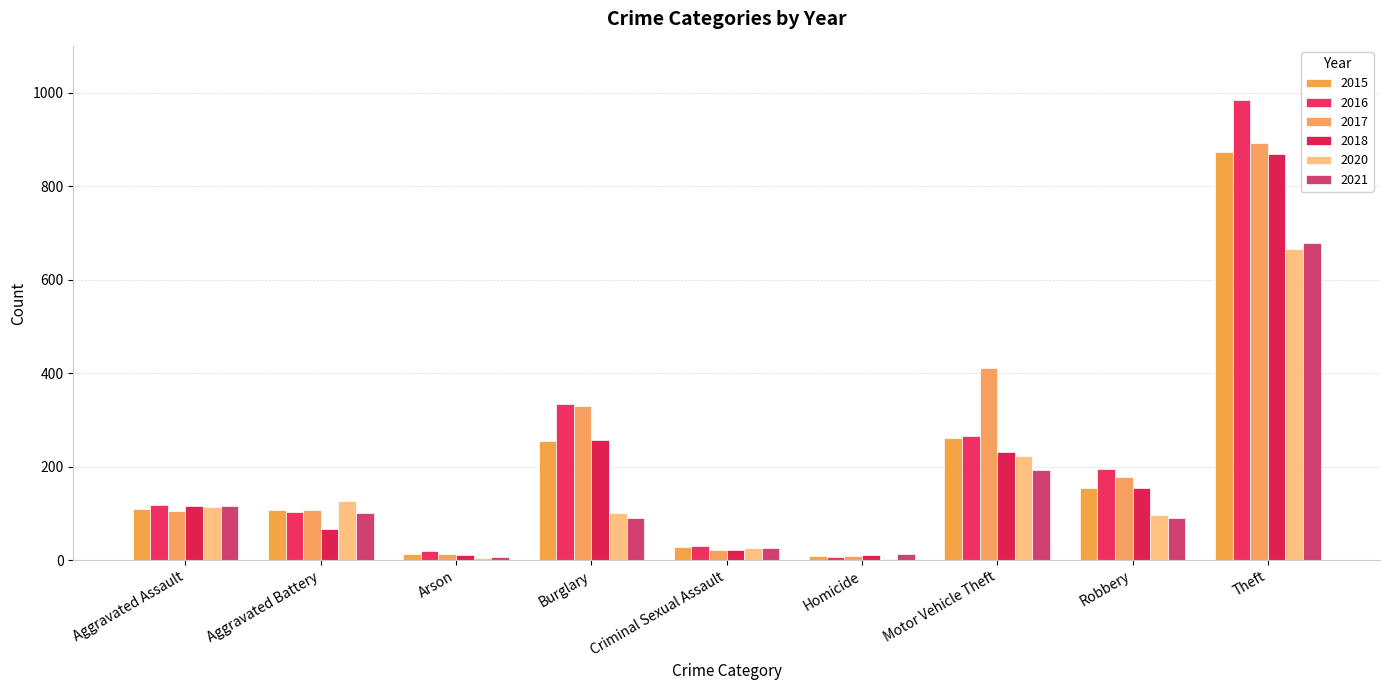

Is the value of 2021 at Motor Vehicle Theft greater than the value of 2018 at Criminal Sexual Assault?

Yes